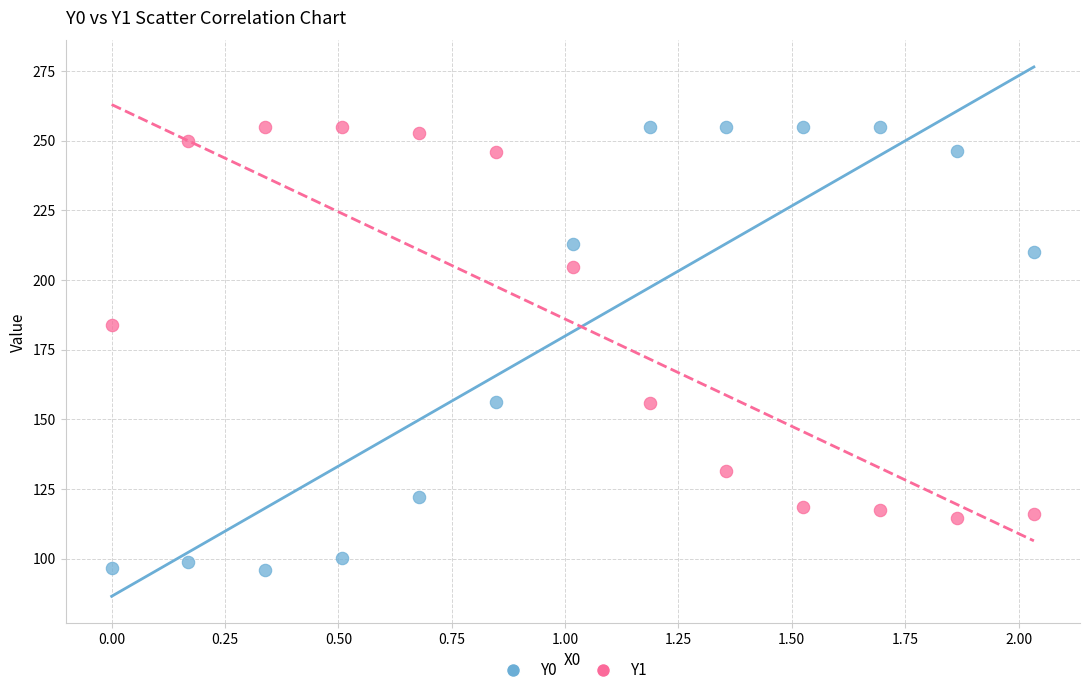

What is the X range (max minus min) for the scatter plot?

2.0